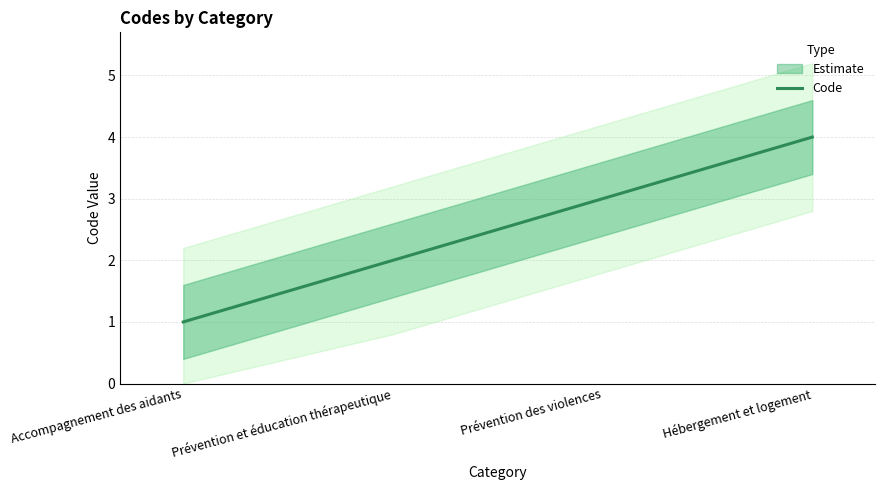

At which label is the value closest to 2?

Prévention et éducation thérapeutique